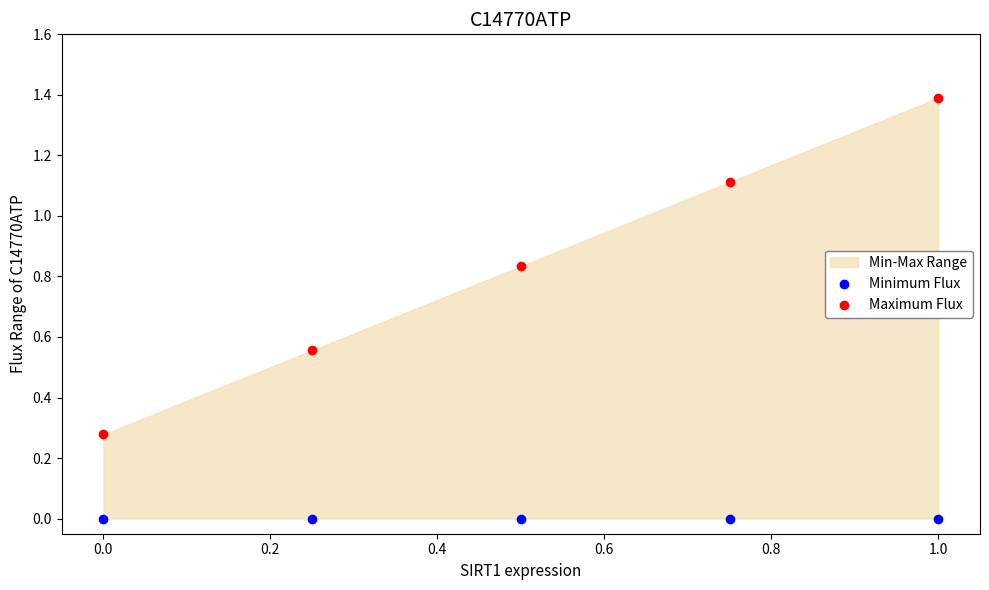

Which series contains the highest Y value?

Maximum Flux